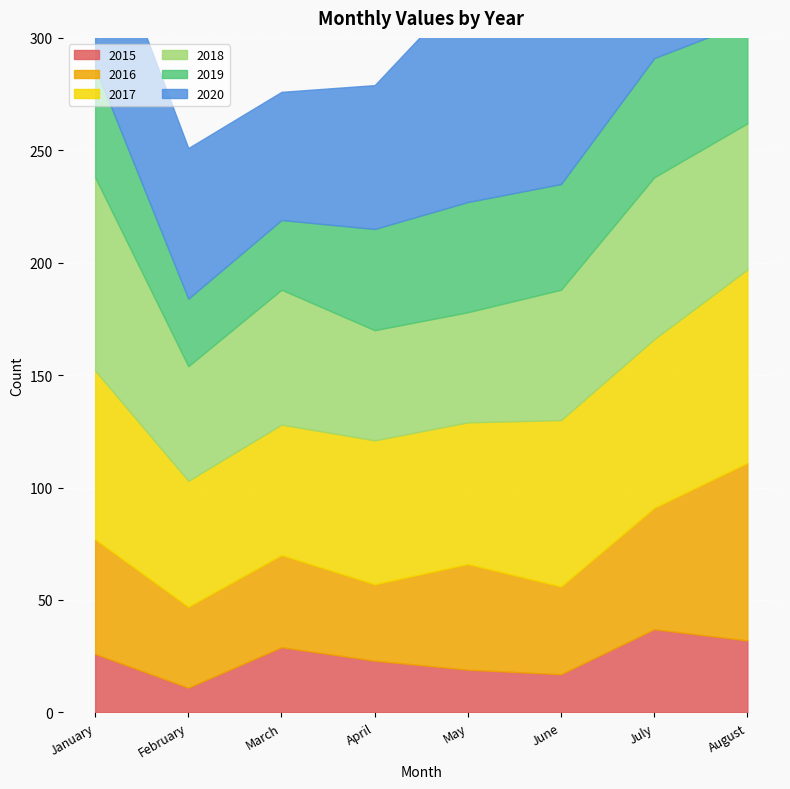

True or false: 2016 and 2017 intersect in this chart.

False